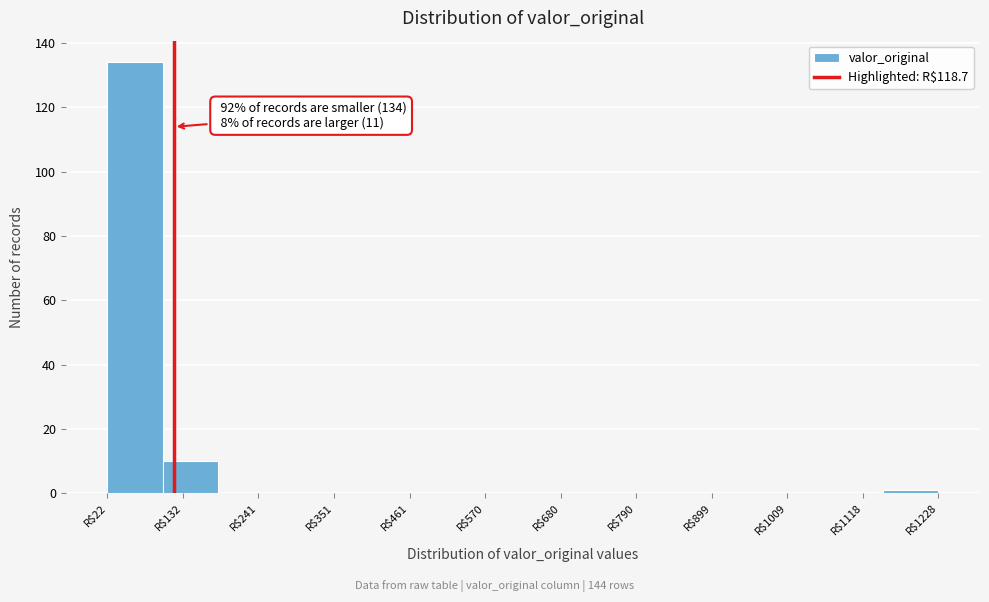

Over which range of the x-axis is the bar tallest?

20 to 100